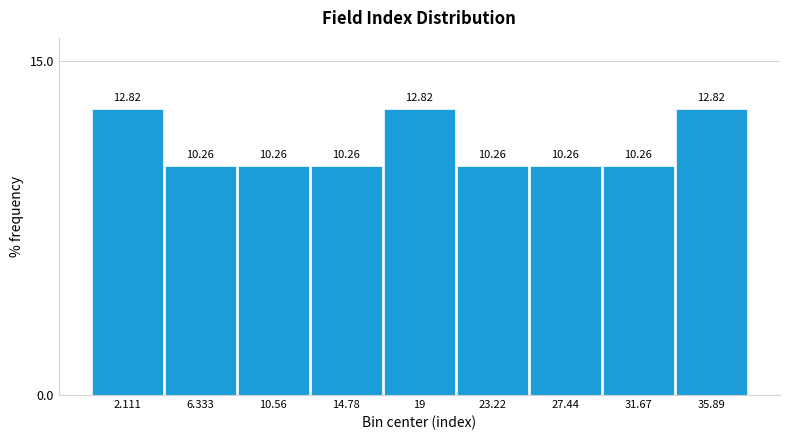

What is the height of the bar covering 17.0 to 21.0 on the x-axis? The bar edges are not printed on the chart, so give them approximately, as read against the axis.

12.82